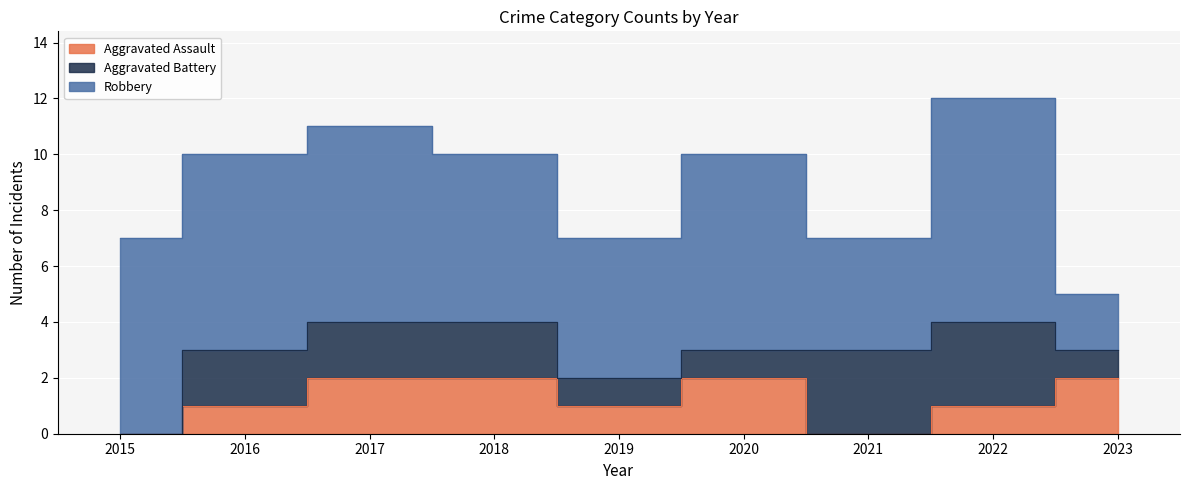

What is the sum of the Robbery values at 2022 and 2016?

15